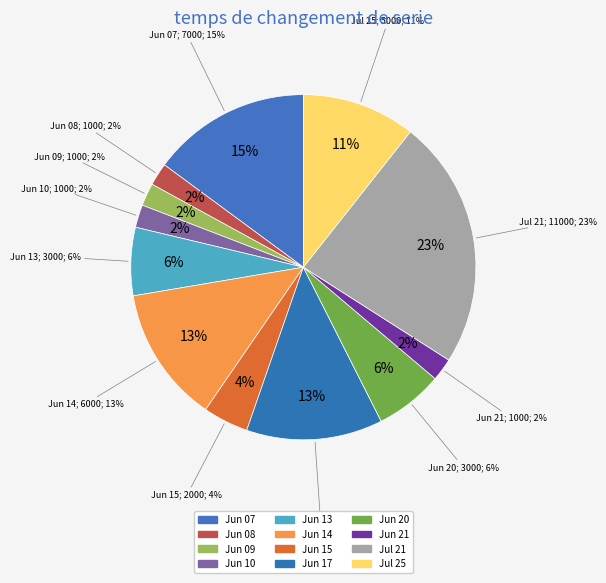

Count the number of slices in the pie.

12